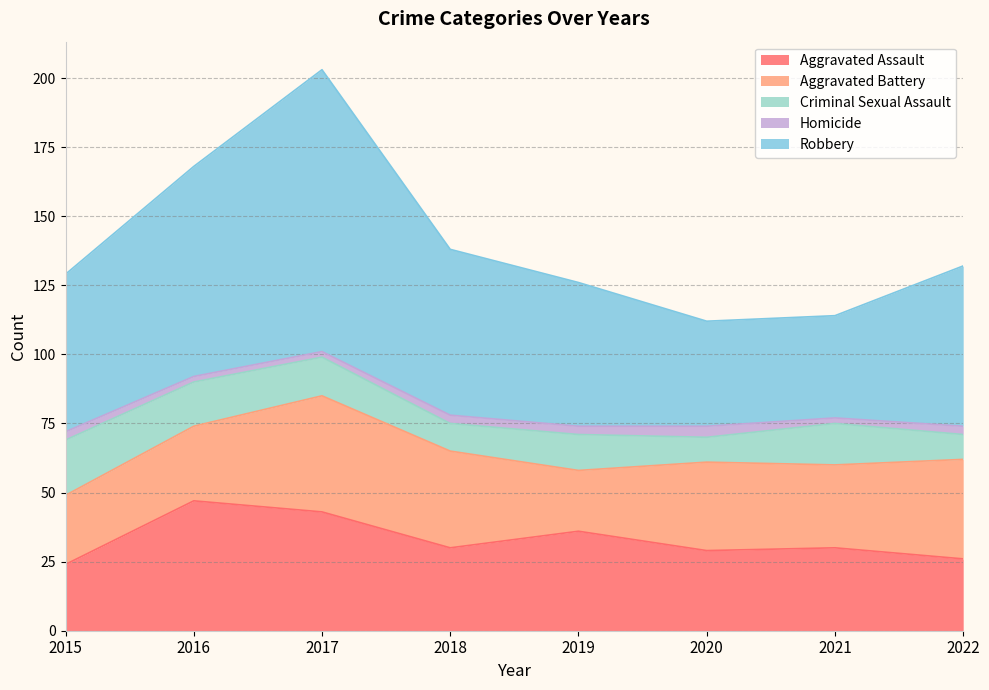

At which category is the sum across all series the highest?

2017